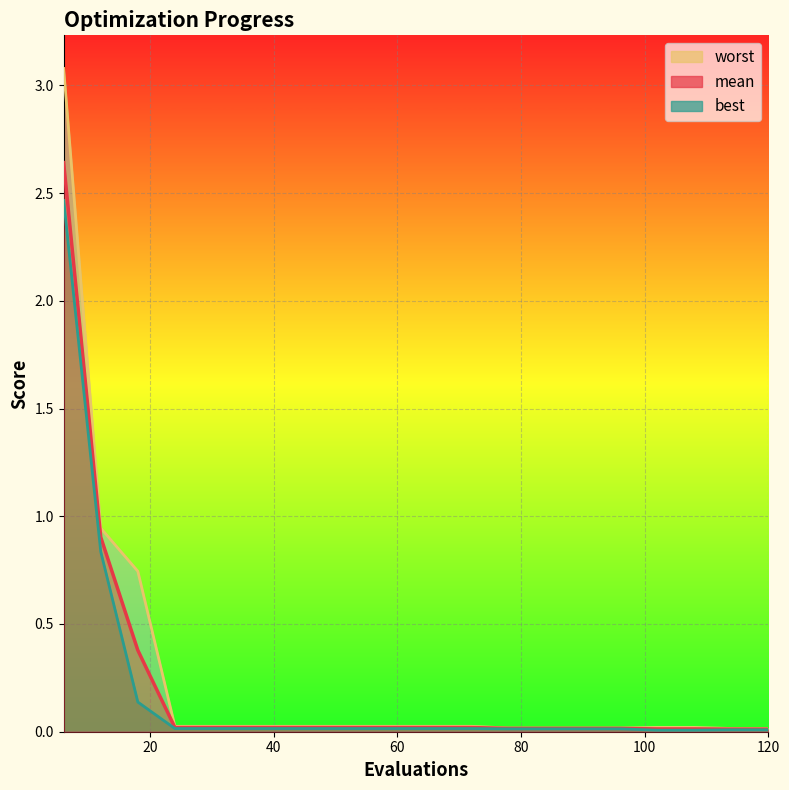

What are all the series names shown in the legend?

mean, best, worst